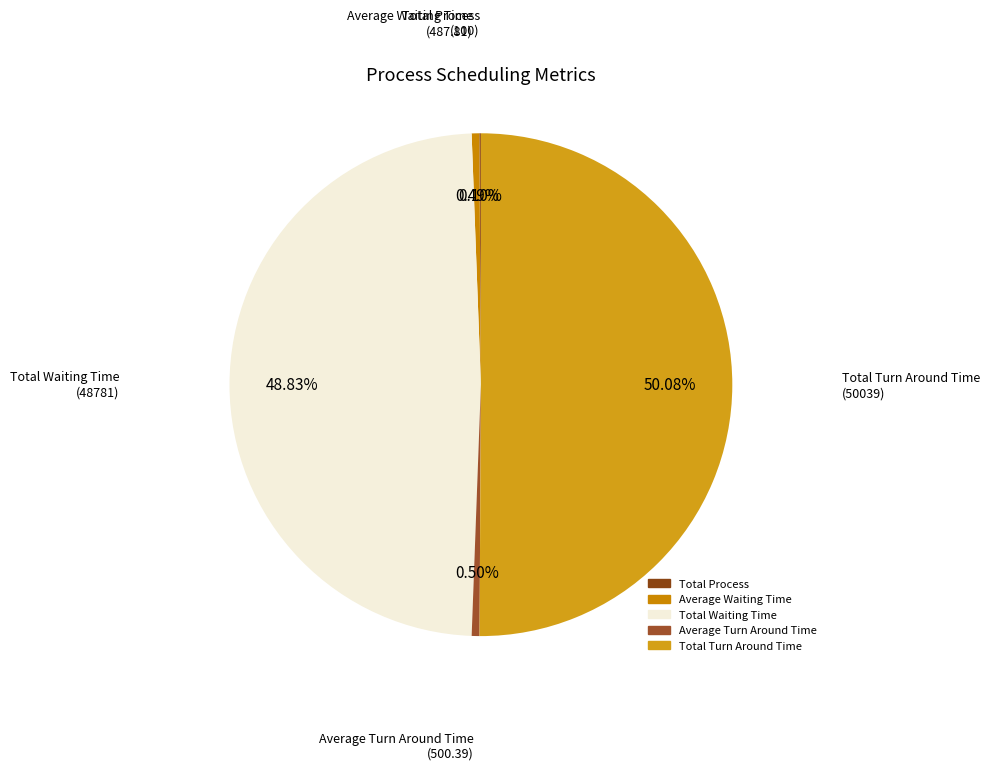

To the nearest percent, what is the difference between the Total Turn Around Time and Average Waiting Time slice percentages?

50%